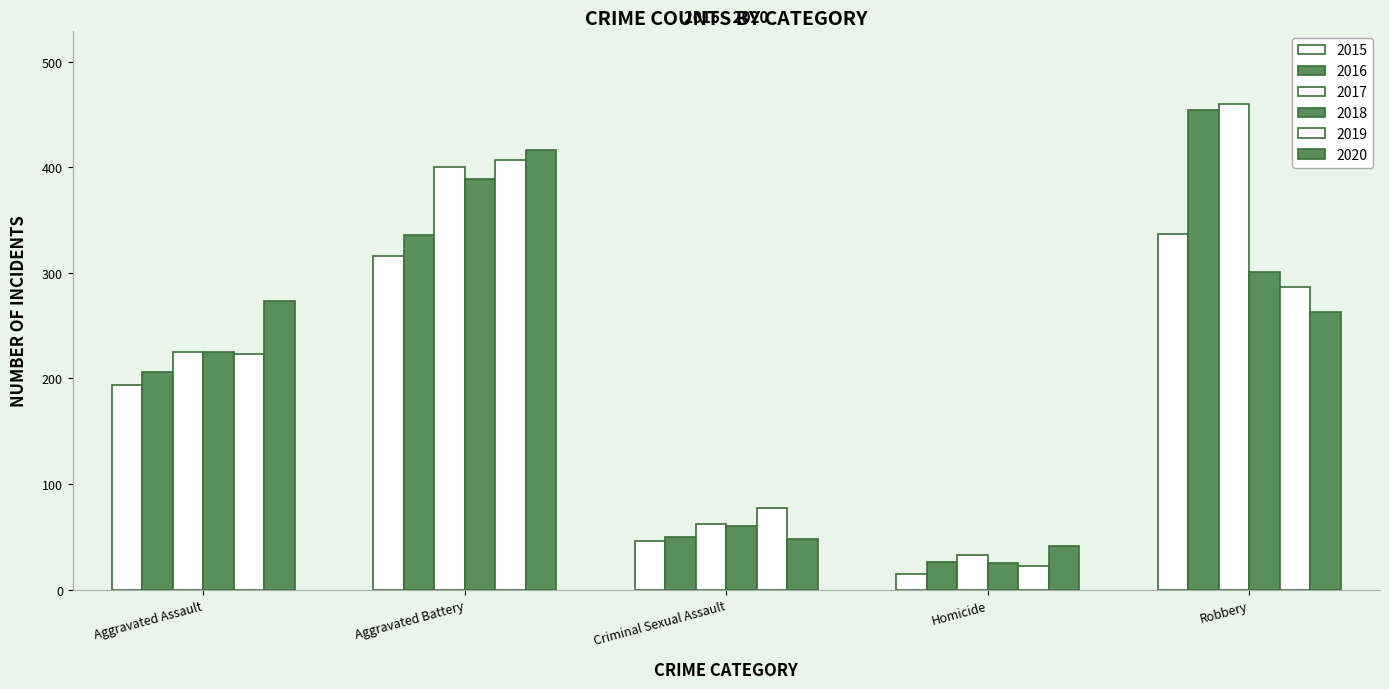

Are the bars horizontal?

No